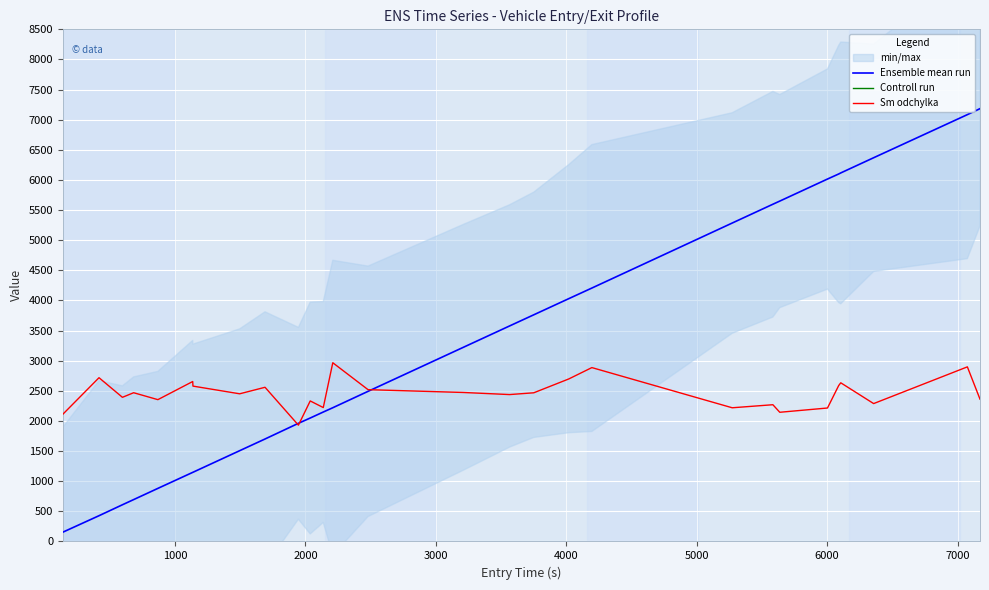

What is the highest value of the Sm odchylka series?

2966.1